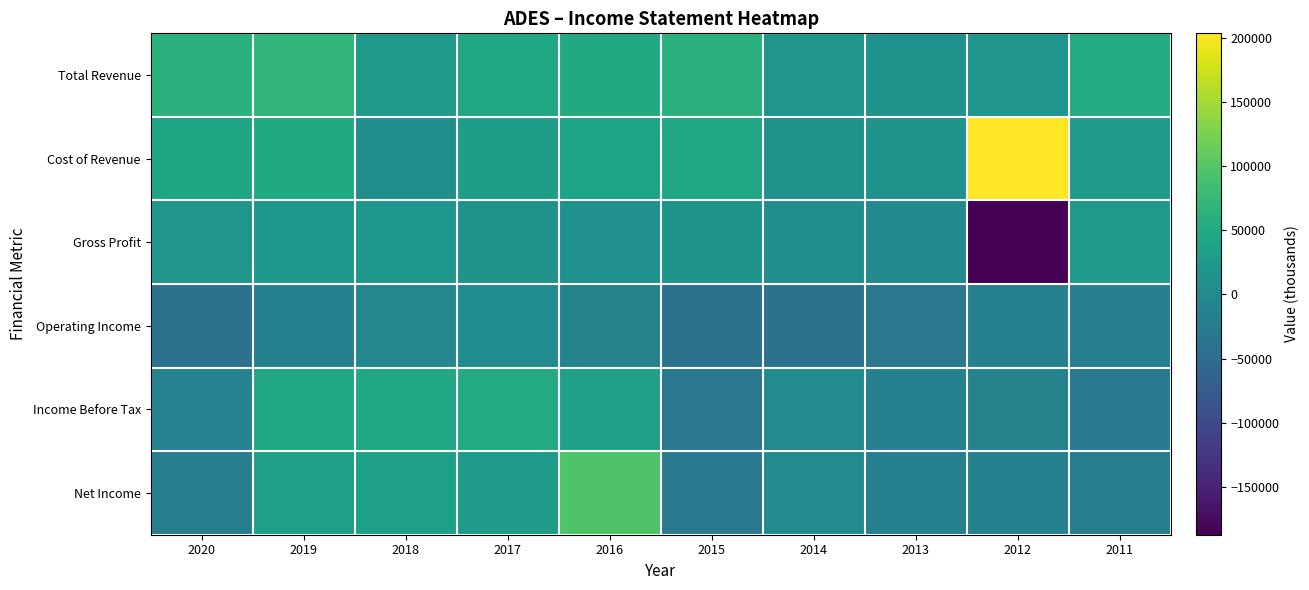

Rank the series at 2013 from lowest to highest value.

Operating Income, Net Income, Income Before Tax, Gross Profit, Total Revenue, Cost of Revenue